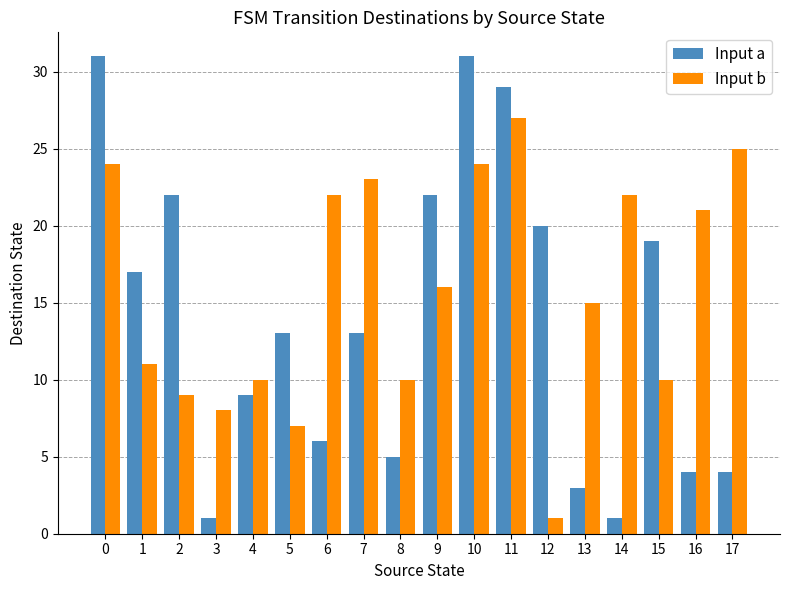

Is it true that Input a equals 2 at 3?

False